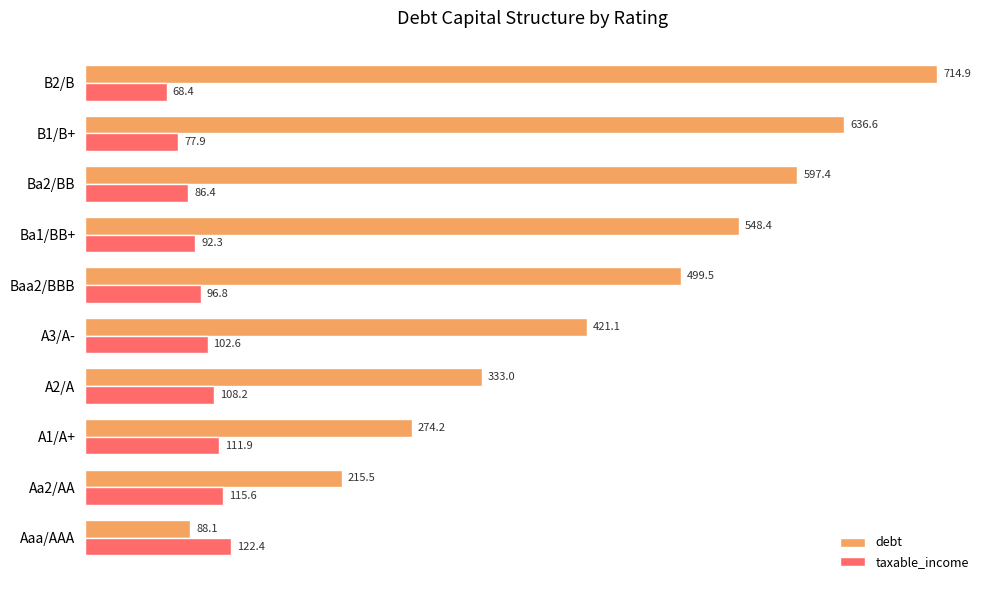

Read the taxable_income value at Baa2/BBB.

96.8